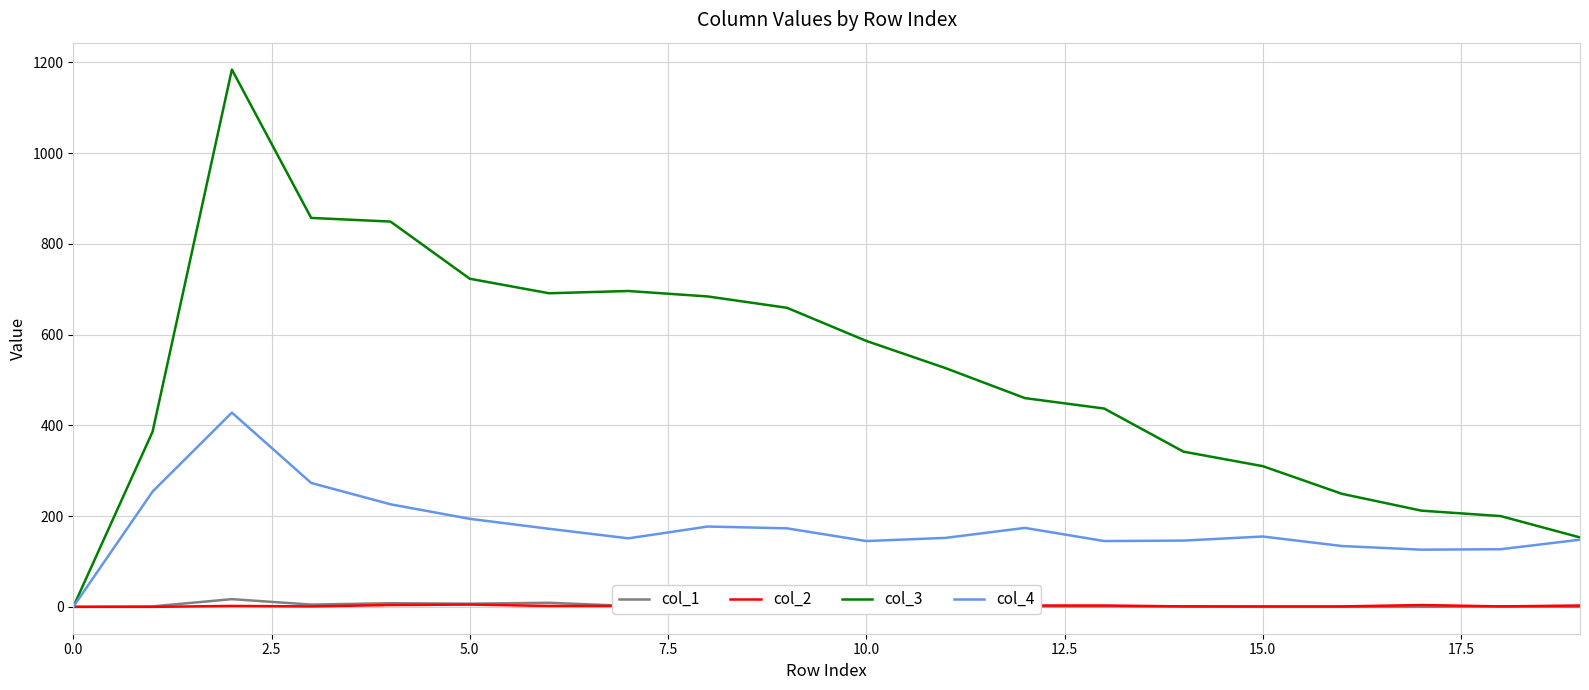

Which series has the largest range (max minus min)?

col_3